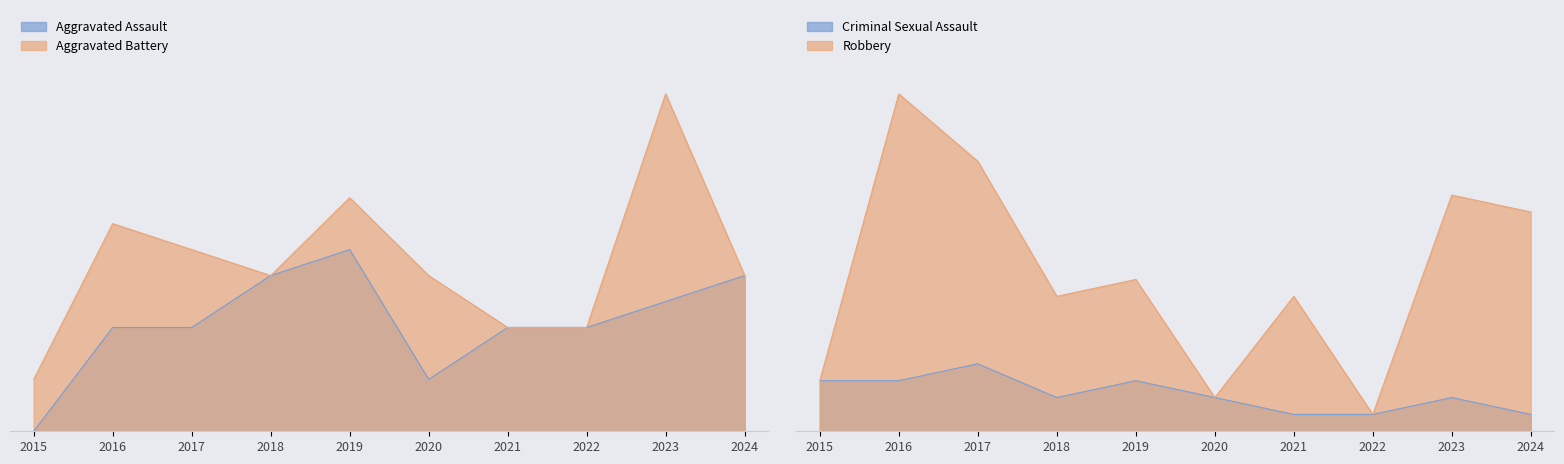

At which label does Aggravated Assault reach its minimum?

2015